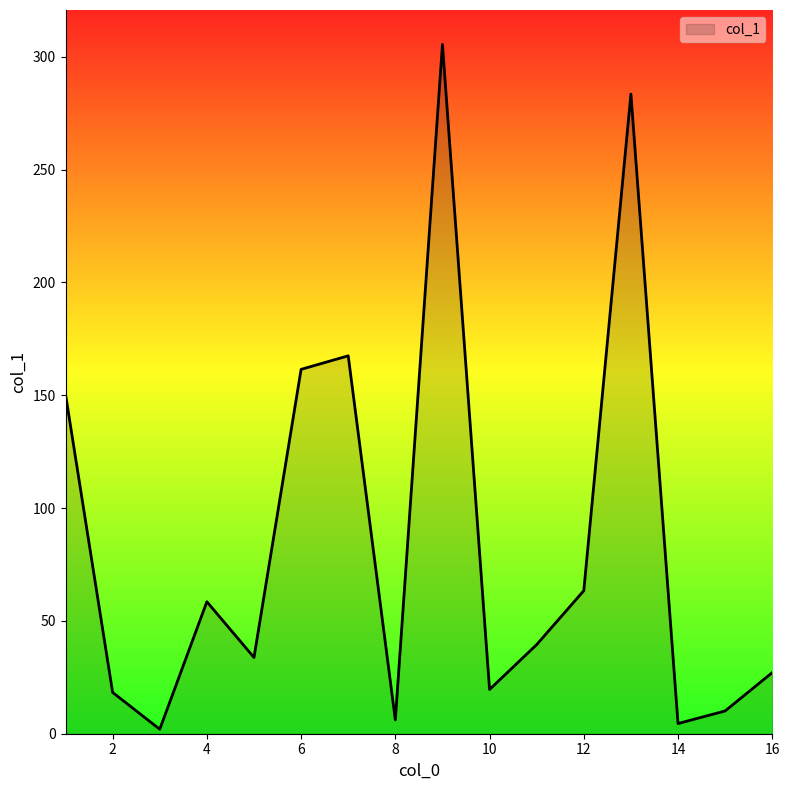

What is the greatest value displayed?

305.5